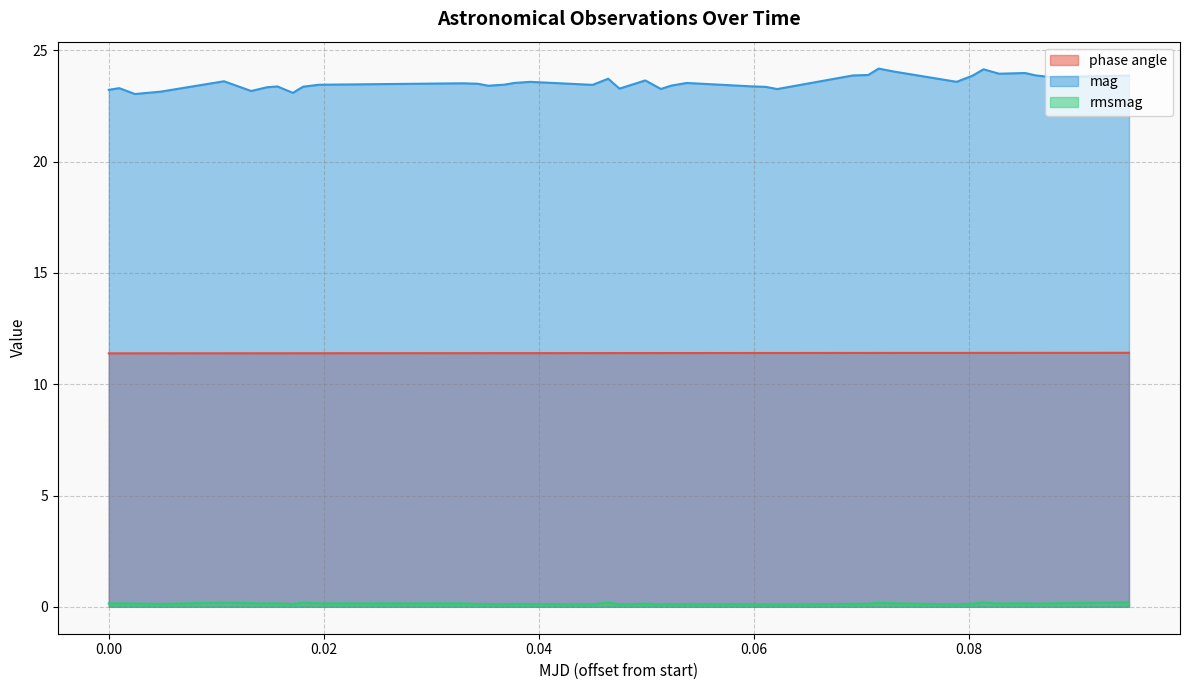

What is the value of the rmsmag point at the 25th from the left?

0.1